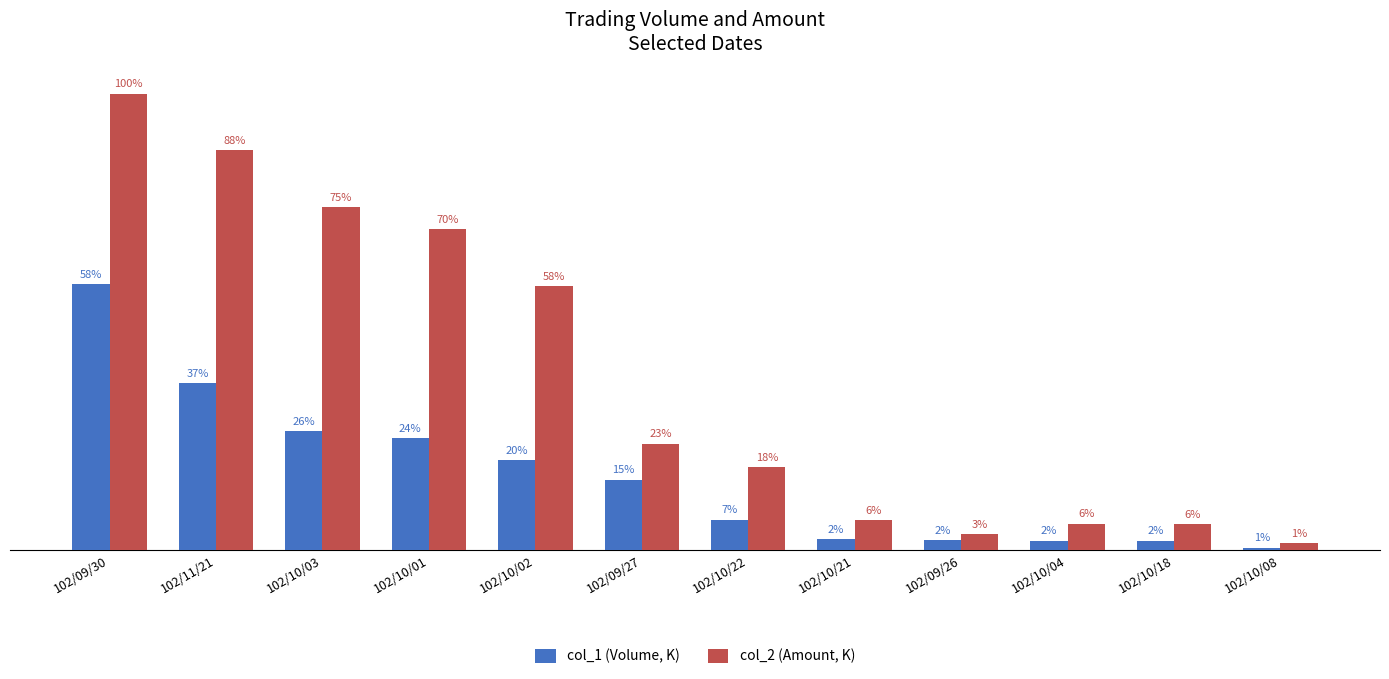

Are the bars horizontal?

No